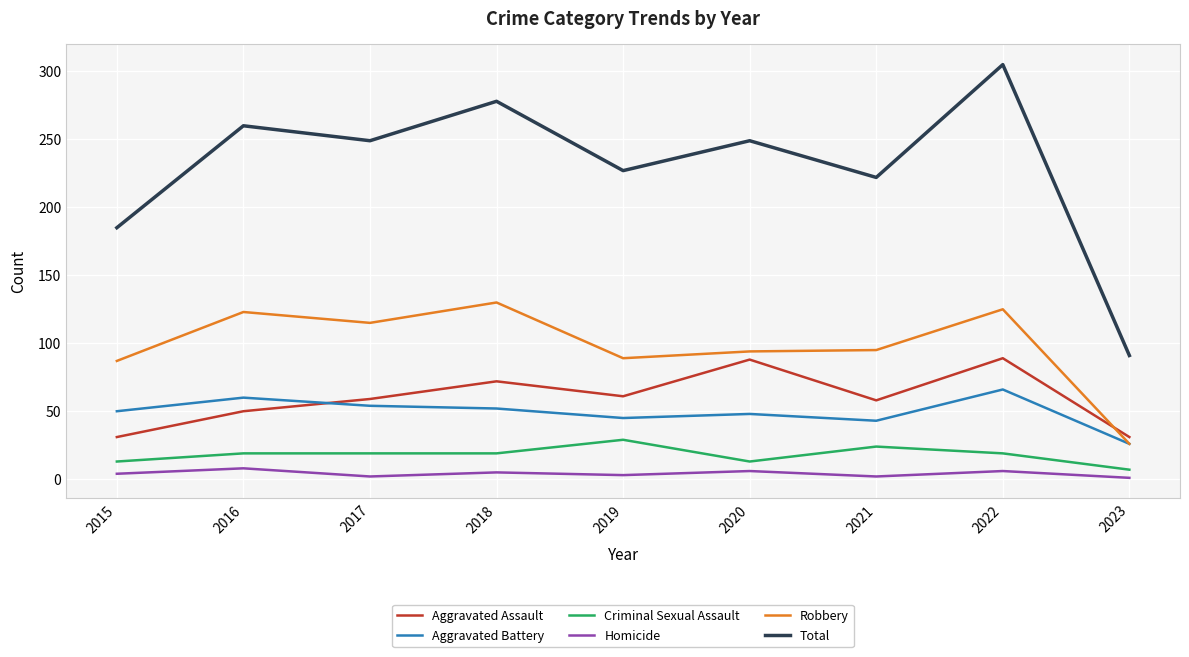

What is the spread (max minus min) of values at 2017?

247